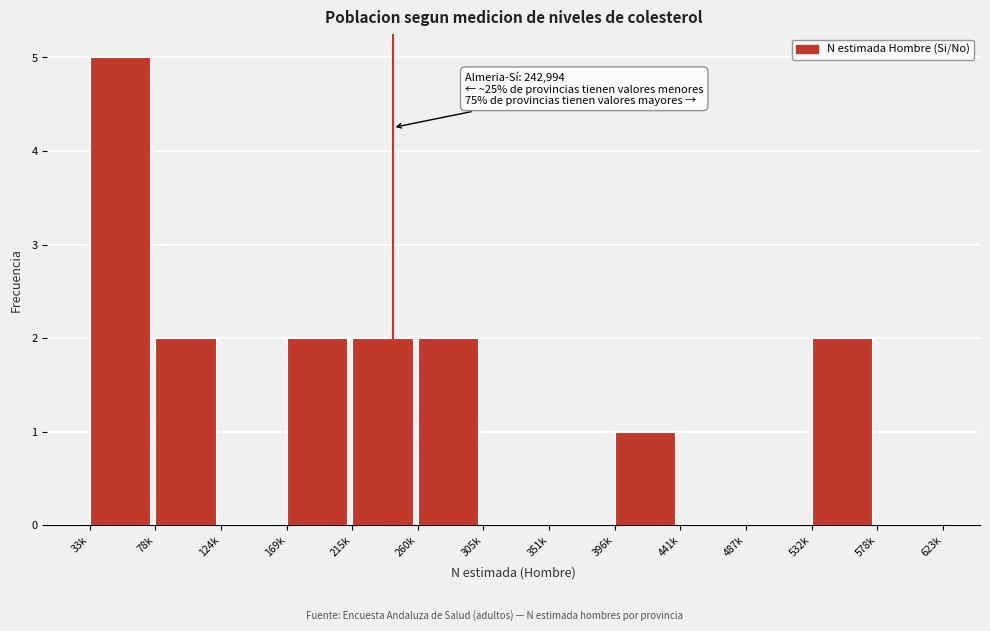

Reading left to right, list all the values displayed in this chart.

33k=5	78k=2	124k=0	169k=2	215k=2	260k=2	305k=0	351k=0	396k=1	441k=0	487k=0	532k=2	578k=0